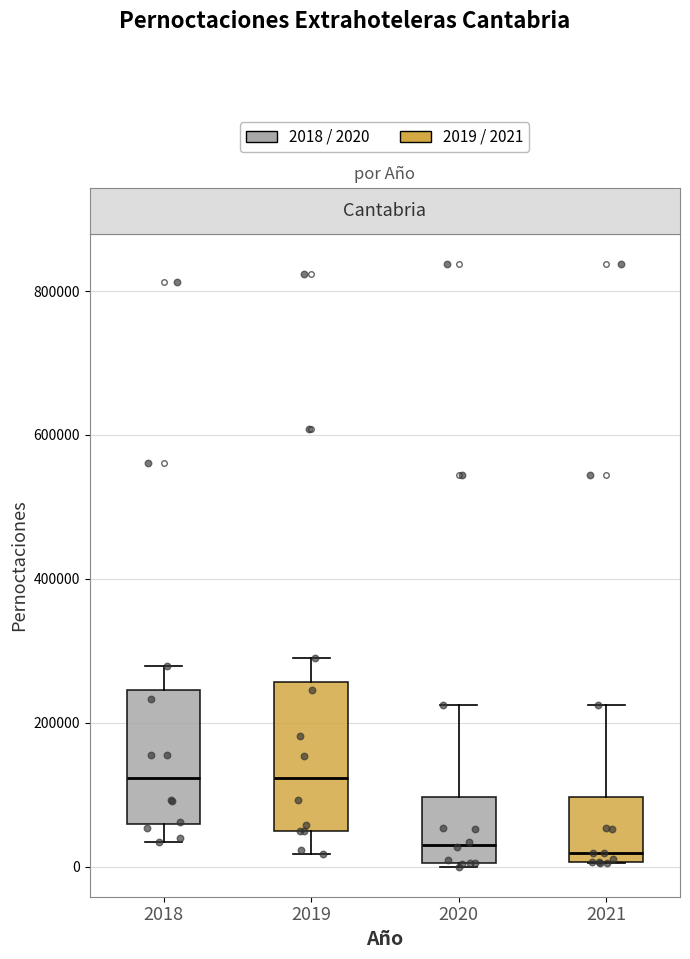

Where does the lower whisker of the box at x = 2019 end on the y-axis? The values are not printed on the chart, so give them approximately, as read against the axis.

20000